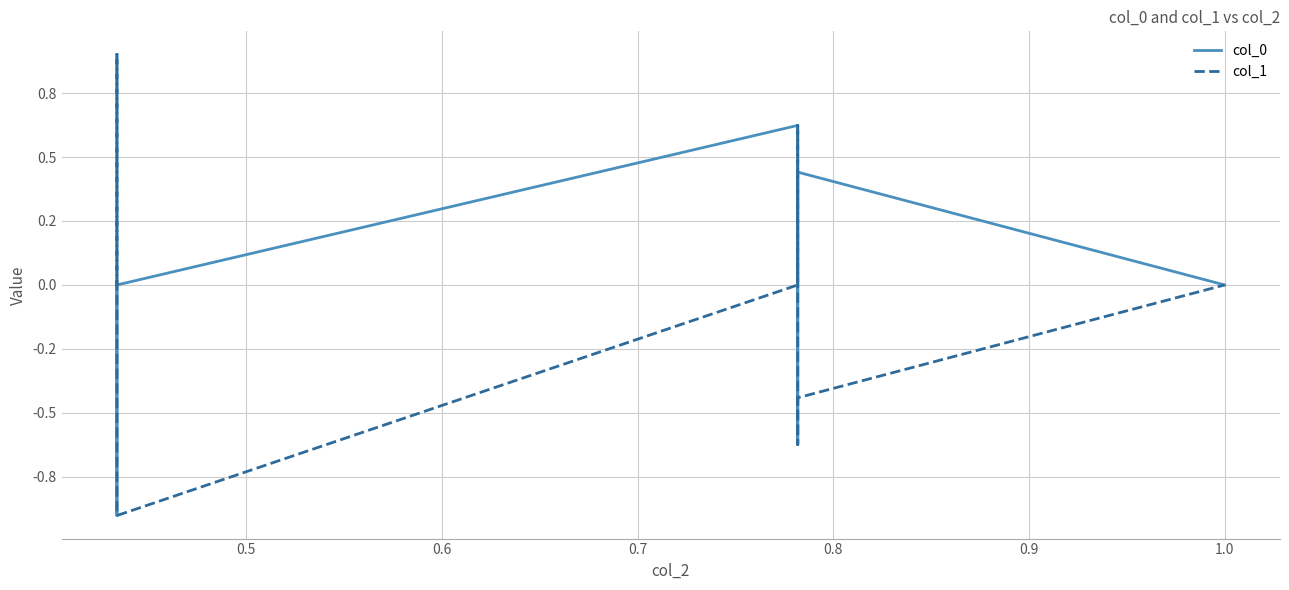

At how many categories does at least one series exceed 0?

13